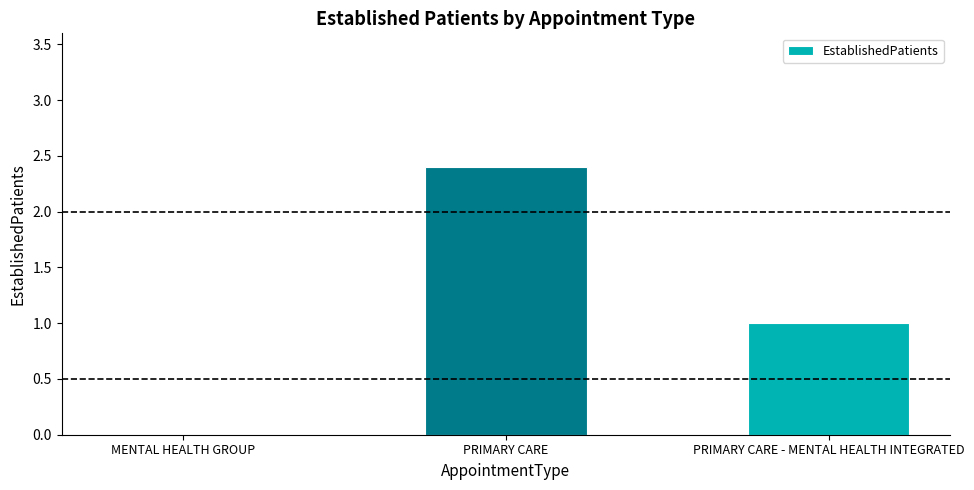

What is the average value?

1.1